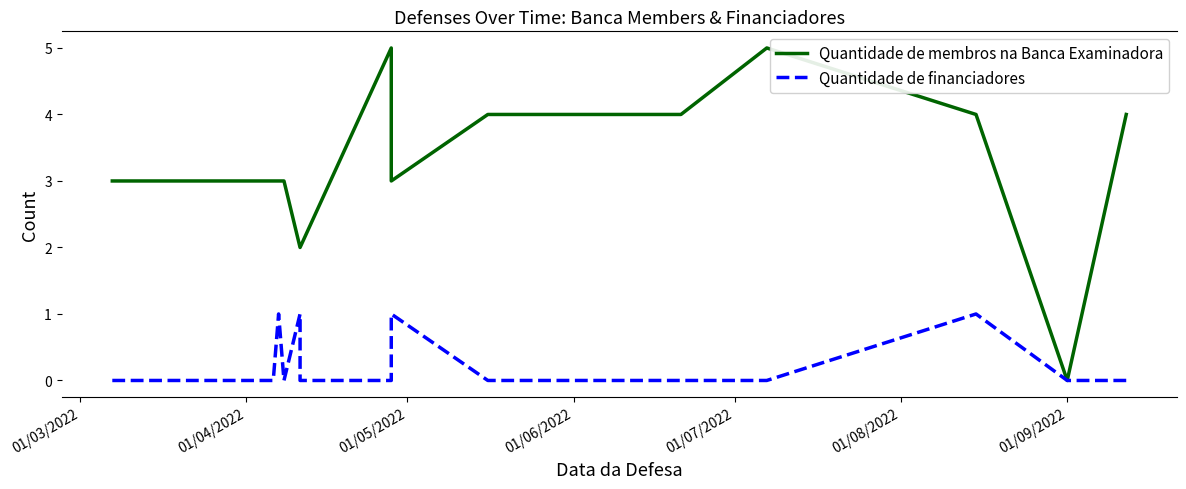

What is the value of the Quantidade de membros na Banca Examinadora point at the 16th from the left?

5